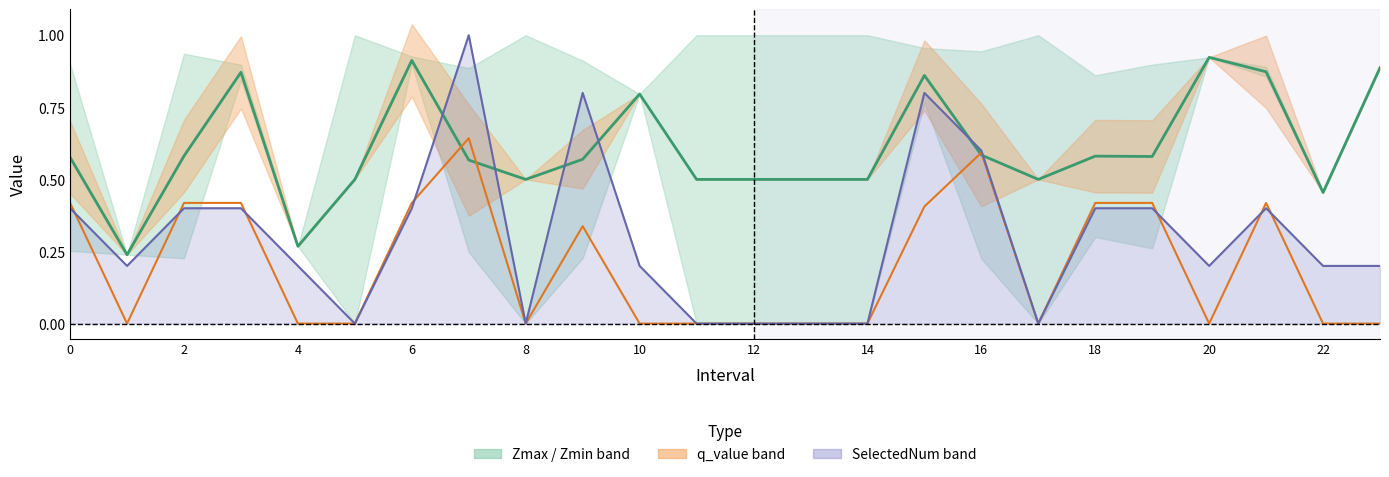

What is the minimum value for Zmax?

0.2